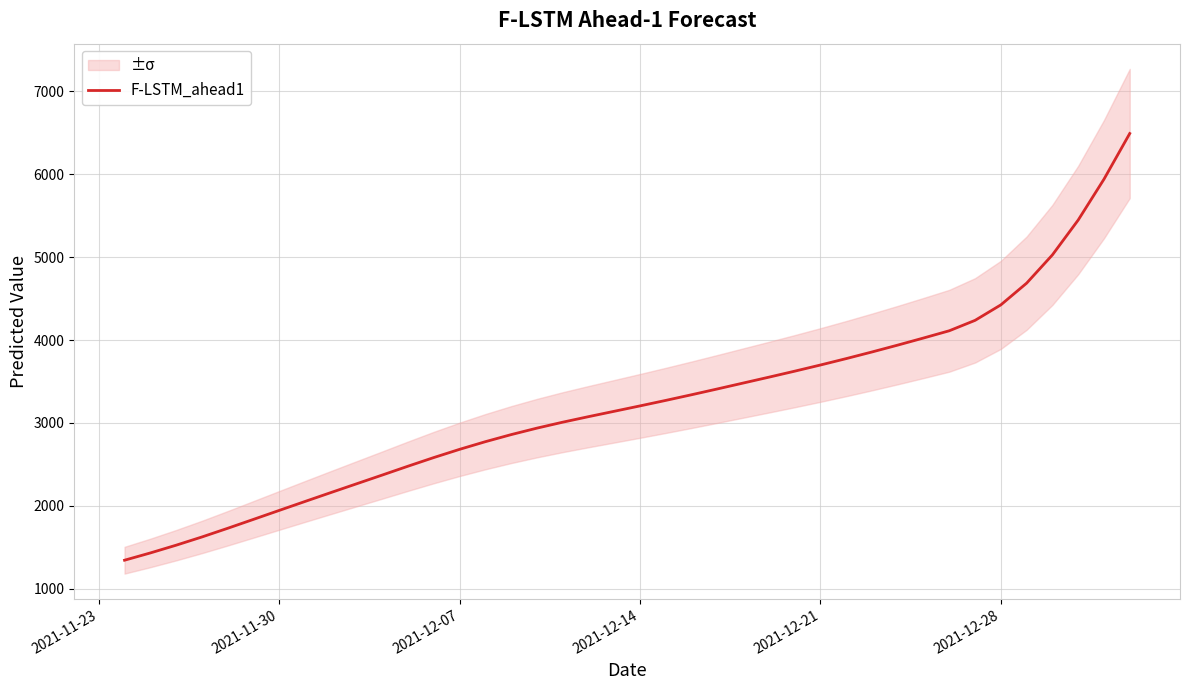

What is the difference between the maximum and minimum values?

5144.6